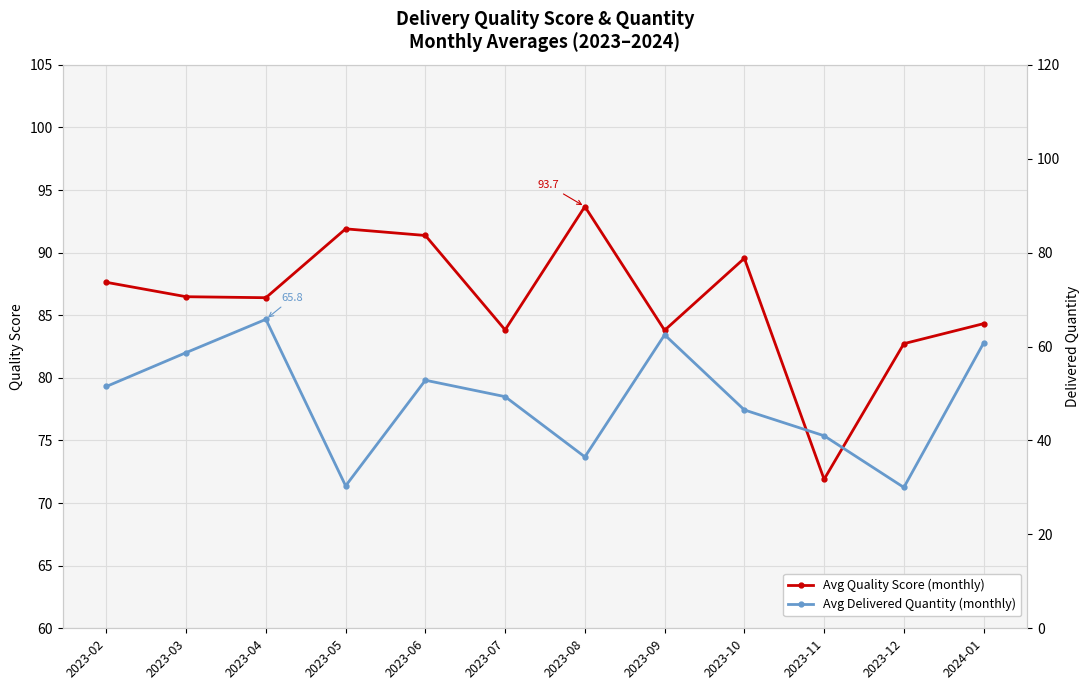

At which label does Avg Quality Score (monthly) reach its minimum?

2023-11